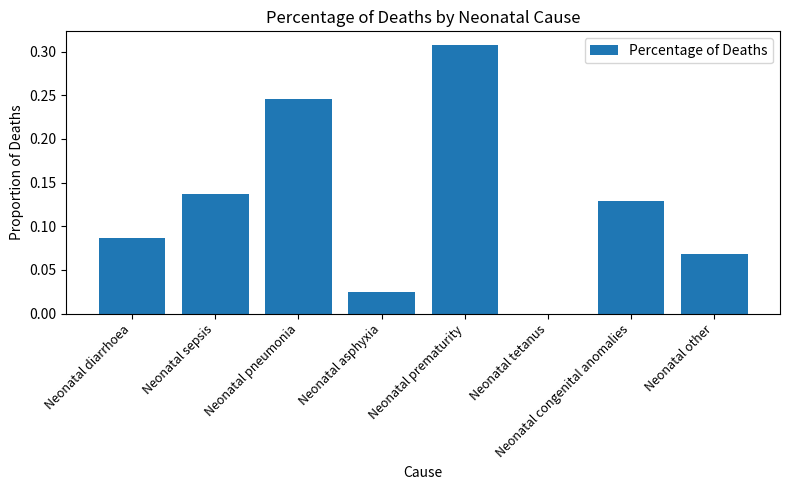

The chart shows a value of 0.0 at Neonatal congenital anomalies. True or false?

False